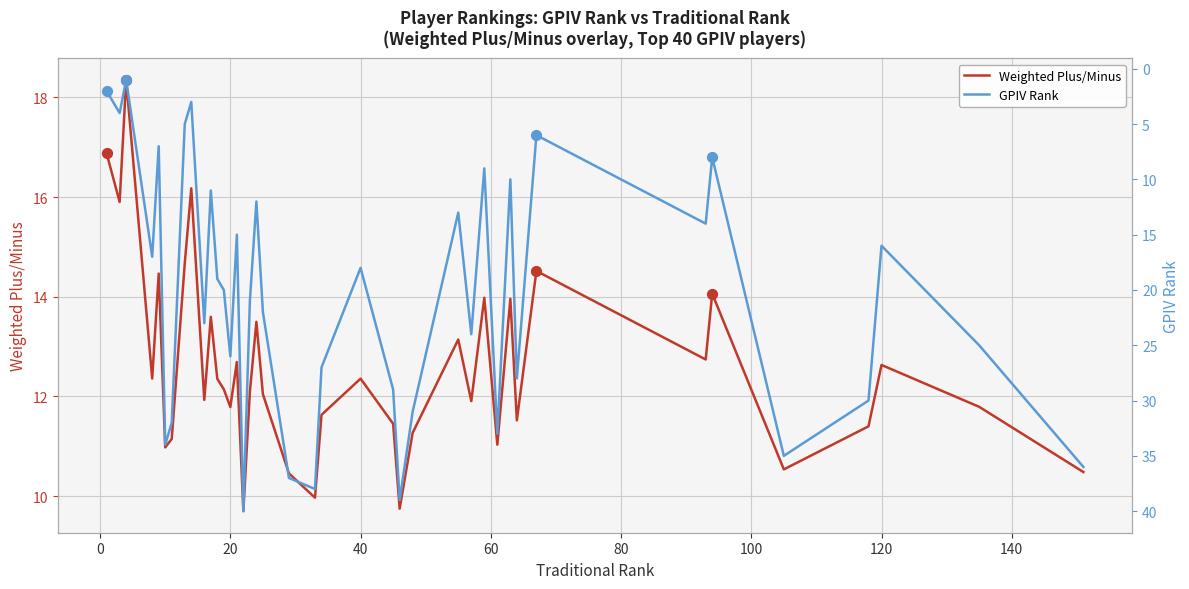

Which series has the widest spread of Y values?

GPIV Rank